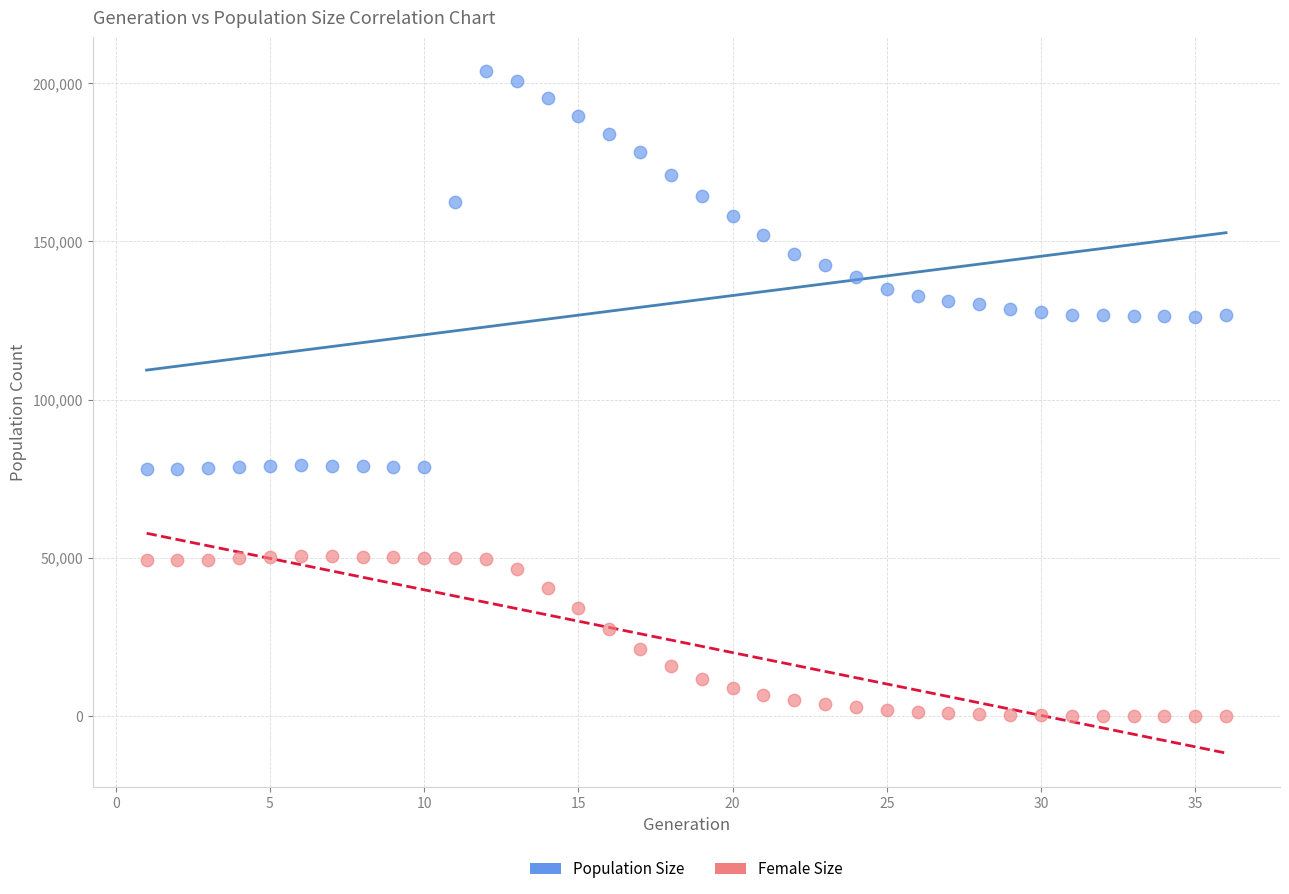

Which series contains the lowest Y value?

Female Size